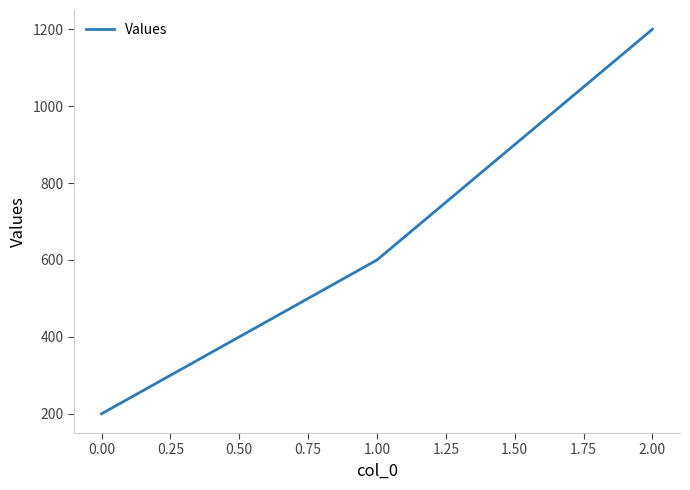

Which category has the highest value across all series?

2.00